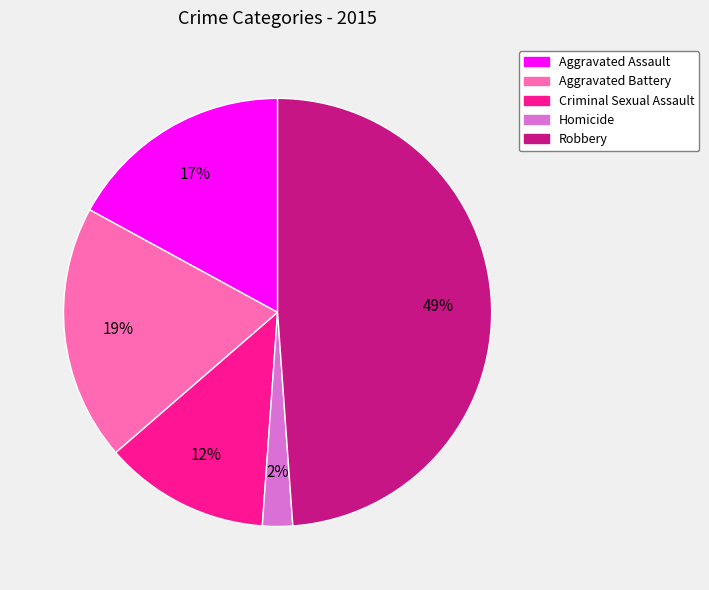

Is Aggravated Battery the majority of the pie?

No